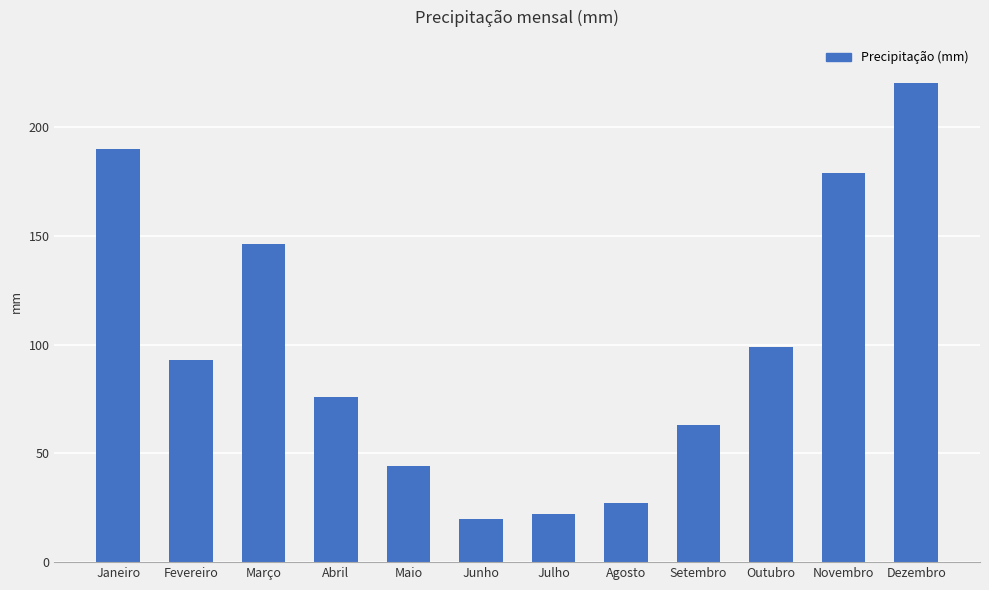

Reading left to right, transcribe all the data shown in this chart.

Janeiro=190	Fevereiro=93	Março=146	Abril=76	Maio=44	Junho=20	Julho=22	Agosto=27	Setembro=63	Outubro=99	Novembro=179	Dezembro=220